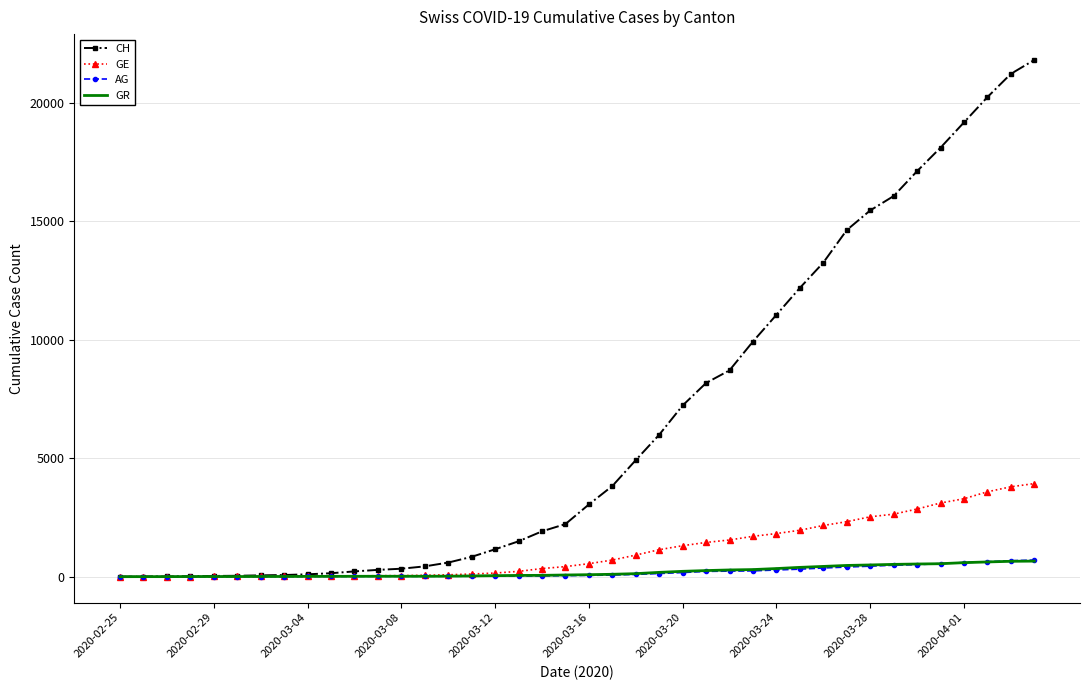

Which series has the largest range (max minus min)?

CH